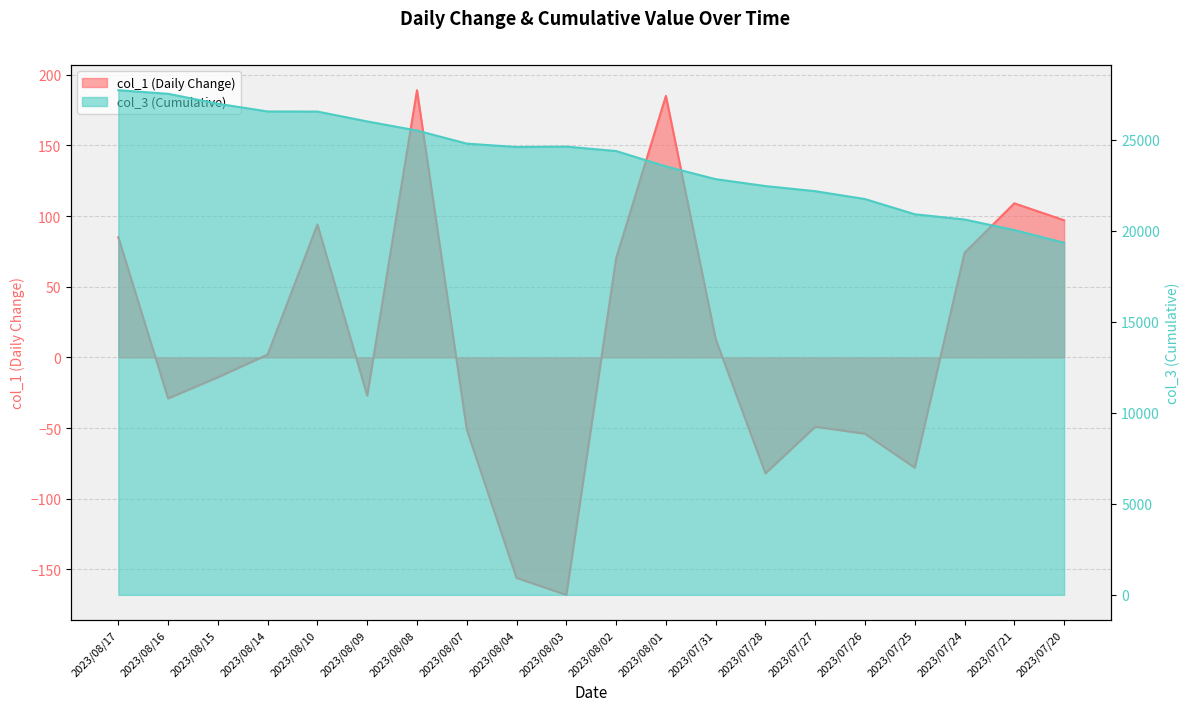

At which category is the sum across all series the highest?

2023/08/17